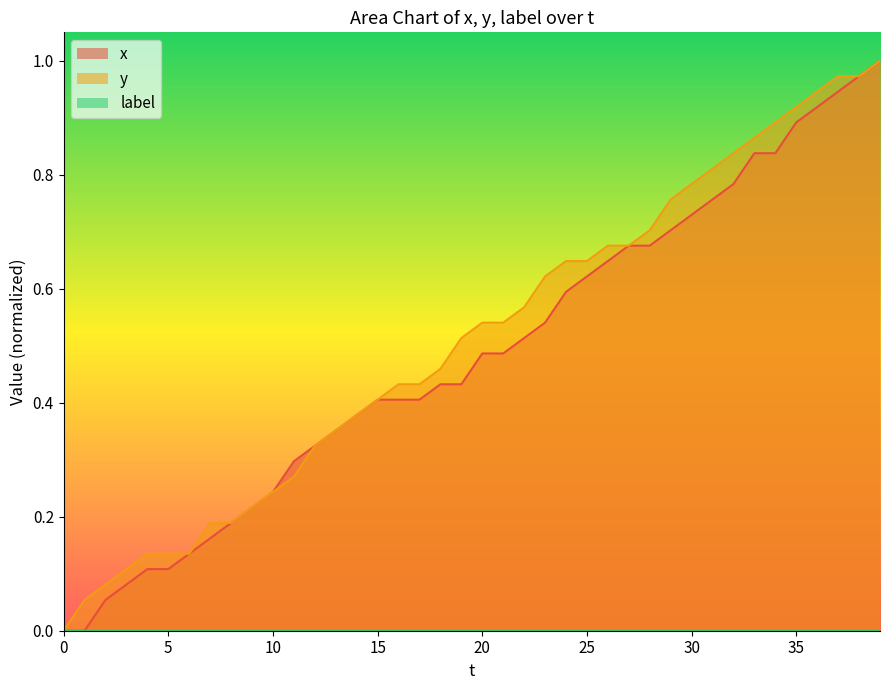

Between 23 and 32, which is larger?

32